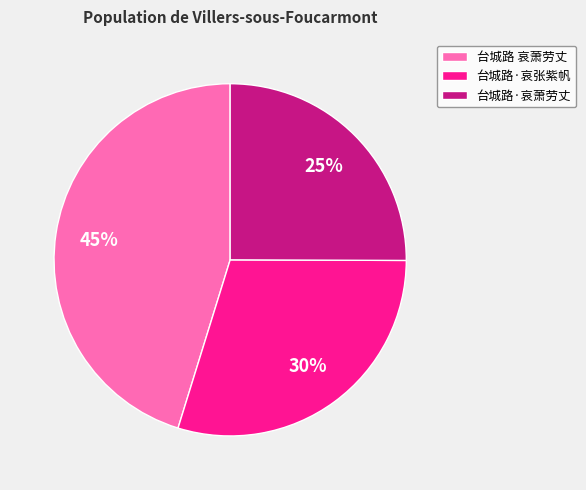

Does 台城路·哀萧劳丈 represent more than half of the total?

No